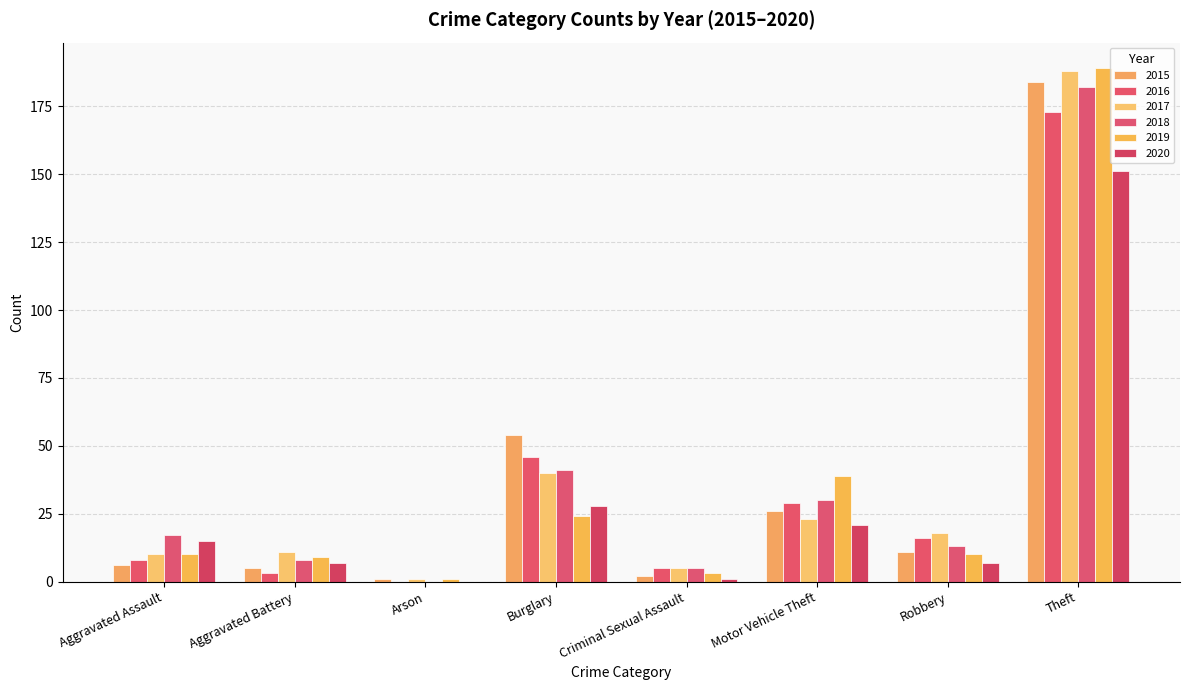

Count the number of data series in this chart.

6